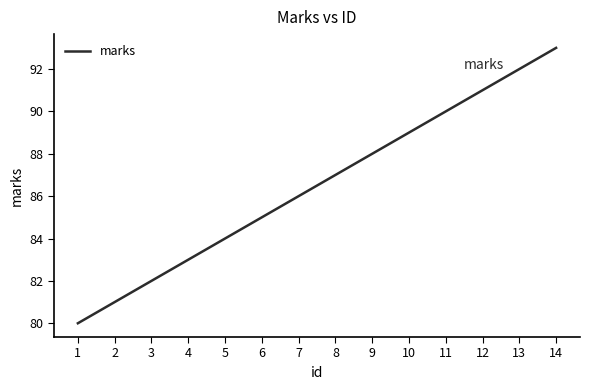

Rank the categories by value from lowest to highest.

1, 2, 3, 4, 5, 6, 7, 8, 9, 10, 11, 12, 13, 14